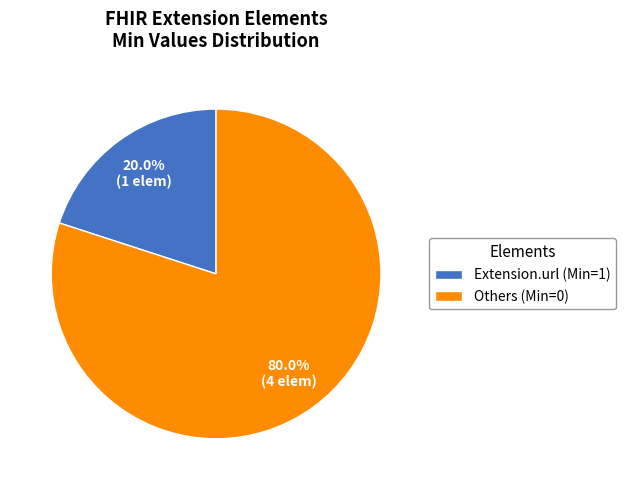

How many slices are in this pie chart?

2